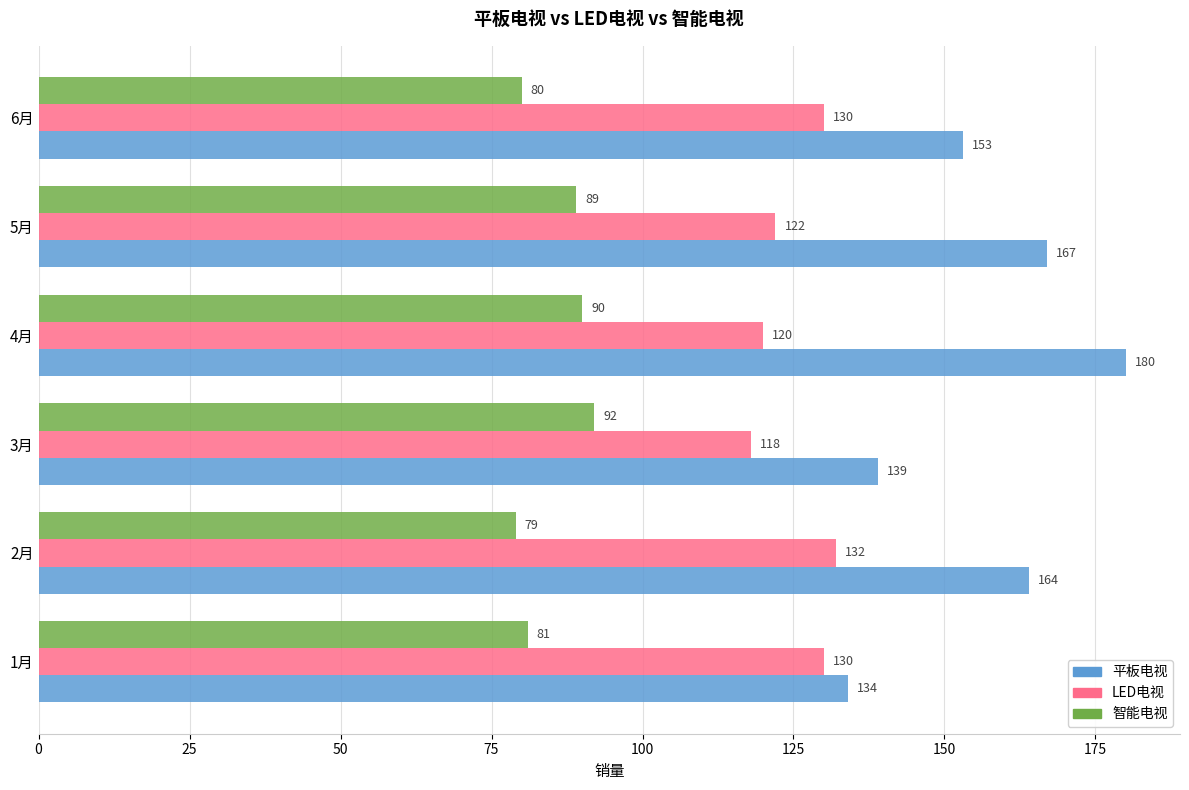

At which label does 智能电视 reach its minimum?

2月